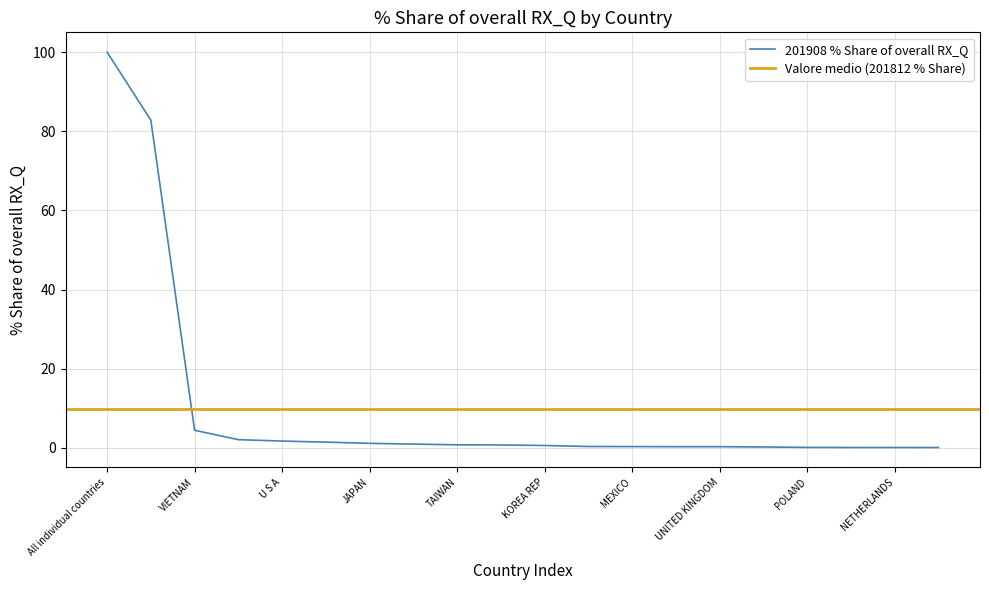

What is the difference between the values at CHINA and GERMANY?

81.3